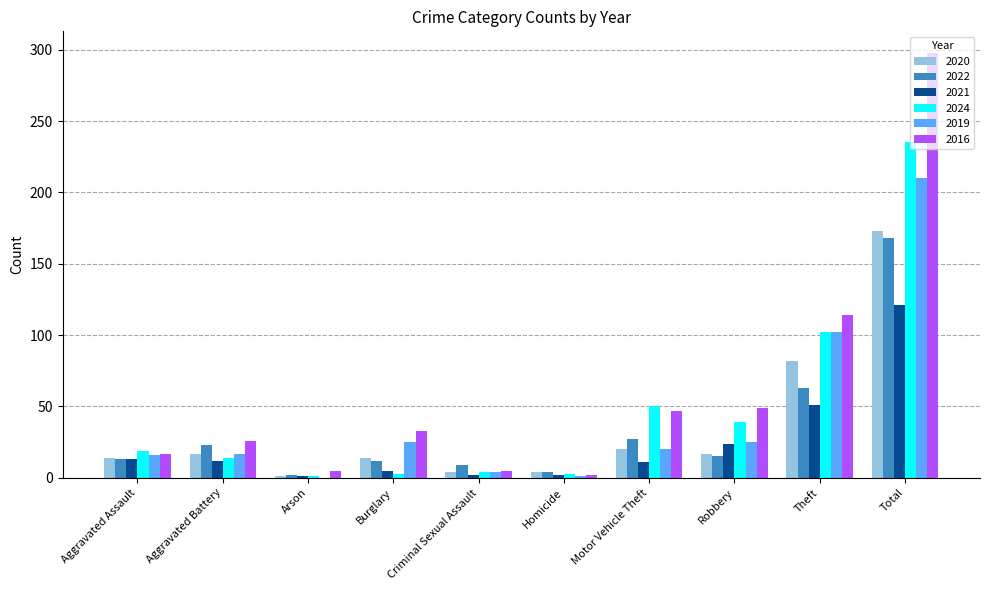

What is the total value across all series at Total?

1205